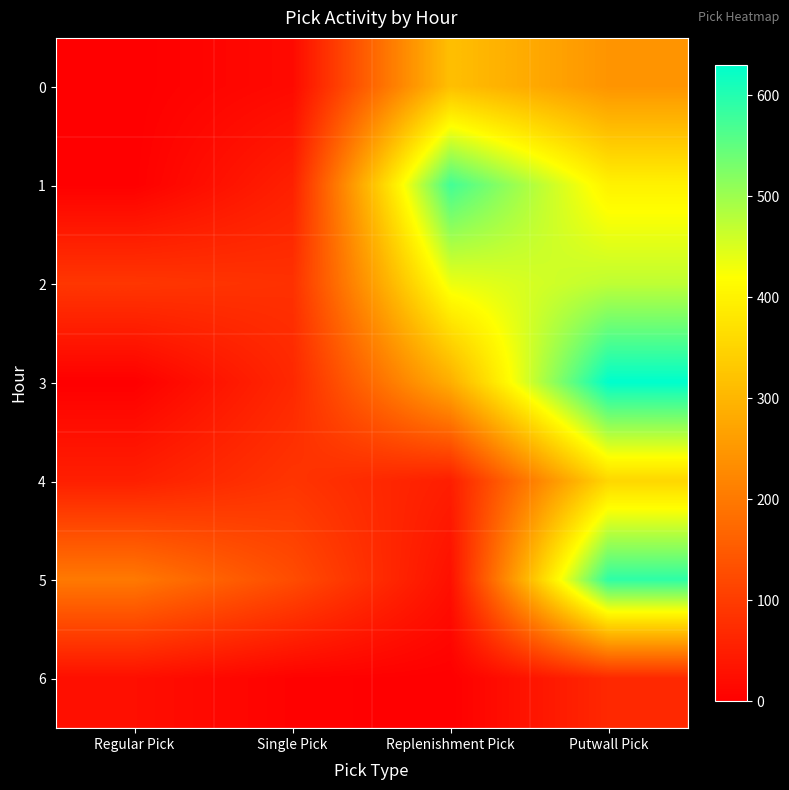

What is the maximum value shown in the chart?

630